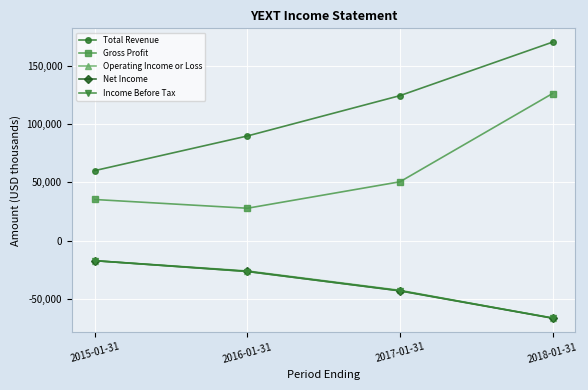

Reading right to left, extract all data points from this chart.

Total Revenue: 2018-01-31=170200	2017-01-31=124300	2016-01-31=89700	2015-01-31=60000
Gross Profit: 2018-01-31=126100	2017-01-31=50400	2016-01-31=27700	2015-01-31=35200
Operating Income or Loss: 2018-01-31=-66600	2017-01-31=-42700	2016-01-31=-26100	2015-01-31=-17300
Net Income: 2018-01-31=-66600	2017-01-31=-43200	2016-01-31=-26500	2015-01-31=-17300
Income Before Tax: 2018-01-31=-66400	2017-01-31=-43100	2016-01-31=-26600	2015-01-31=-17300